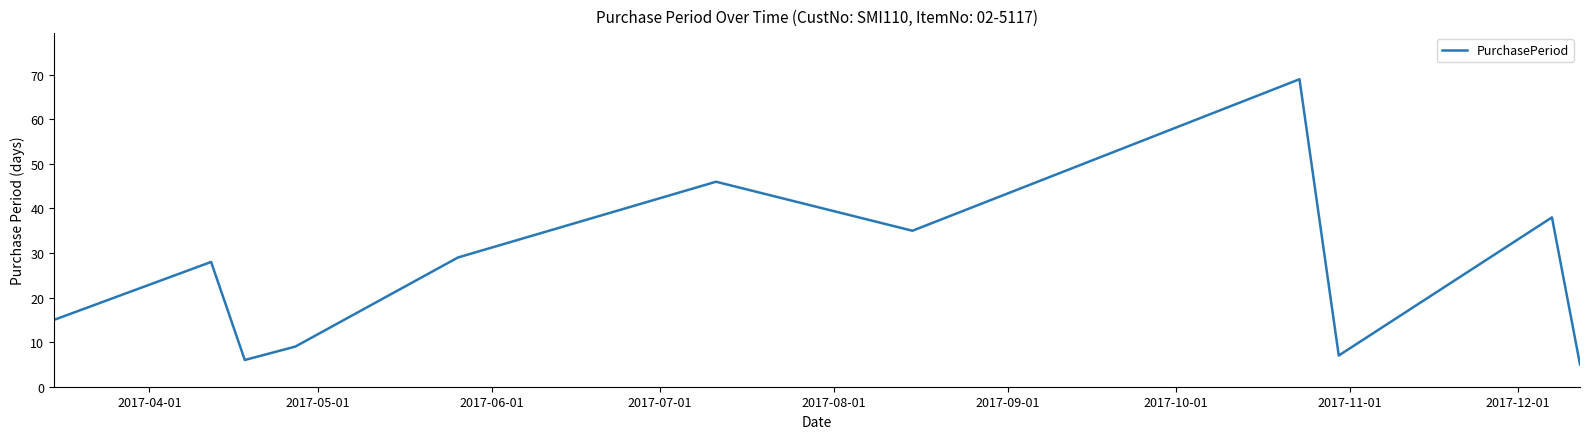

What is the smallest value displayed?

5